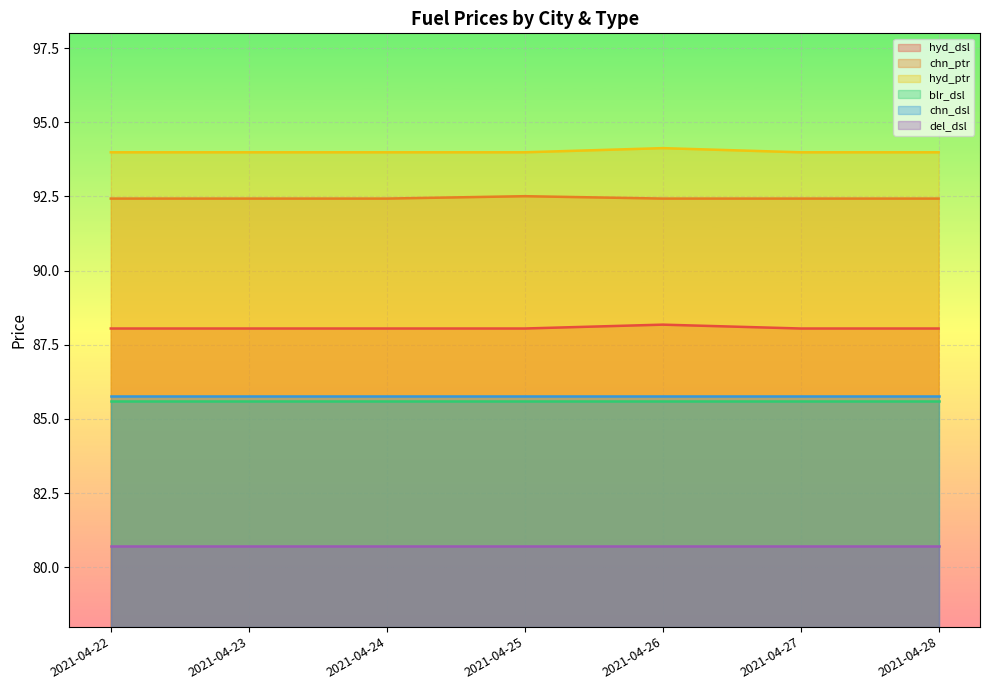

Which series has the largest total across all categories?

hyd_ptr